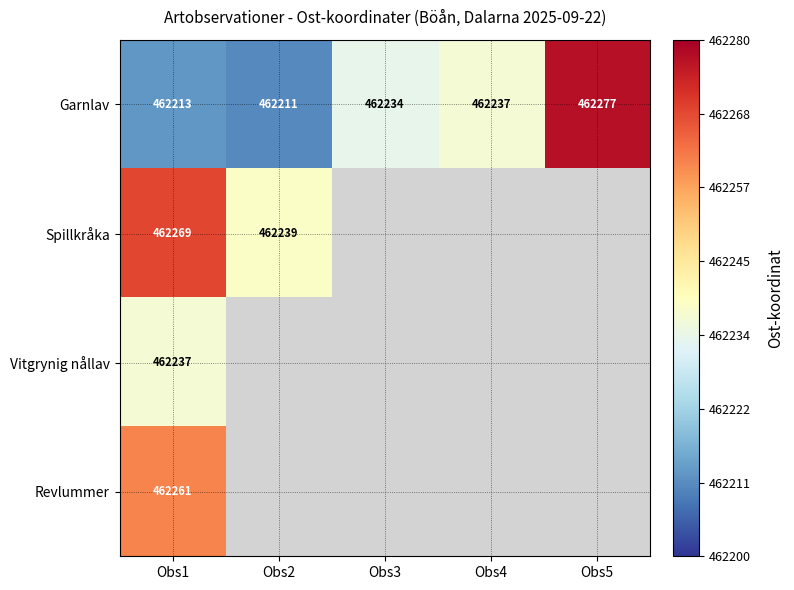

What is the minimum value for Garnlav?

462211